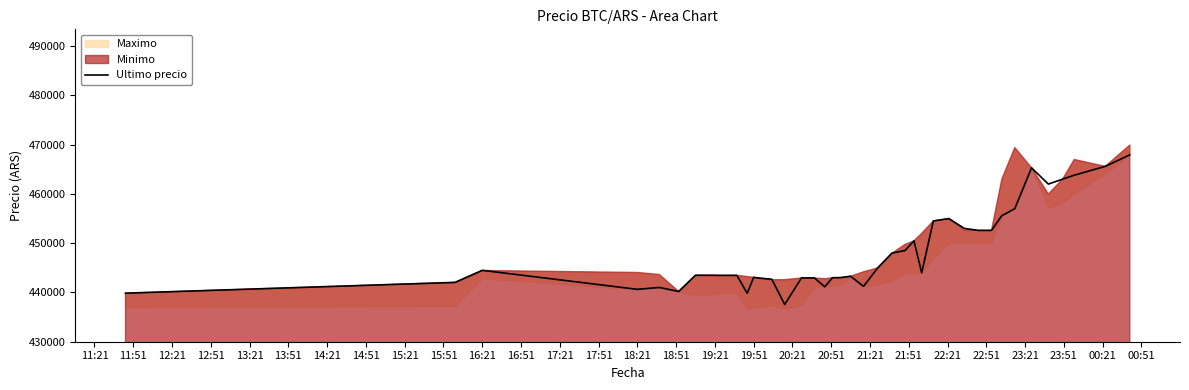

What is the lowest value of the Ultimo precio series?

437562